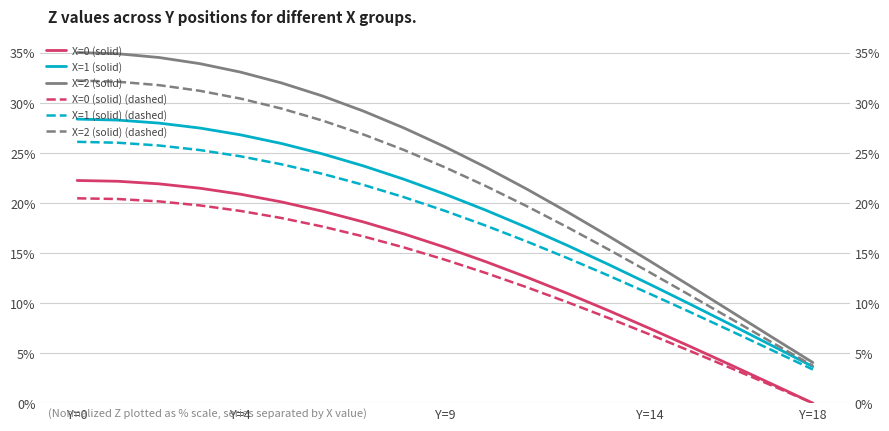

What is the sum of all X=2 (solid) values?

442.5